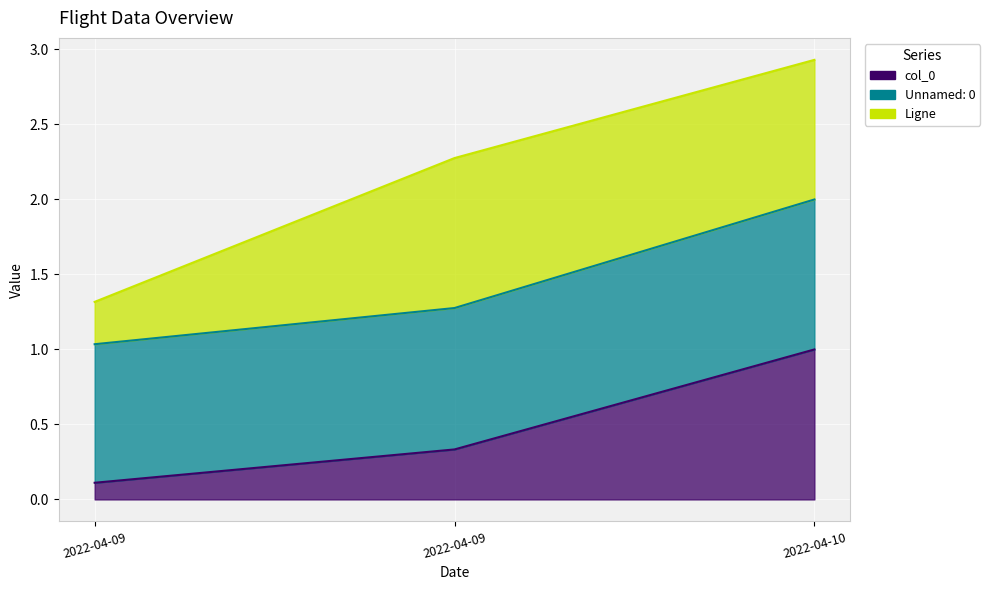

The Unnamed: 0 series shows 2.9 at 2022-04-10. True or false?

False